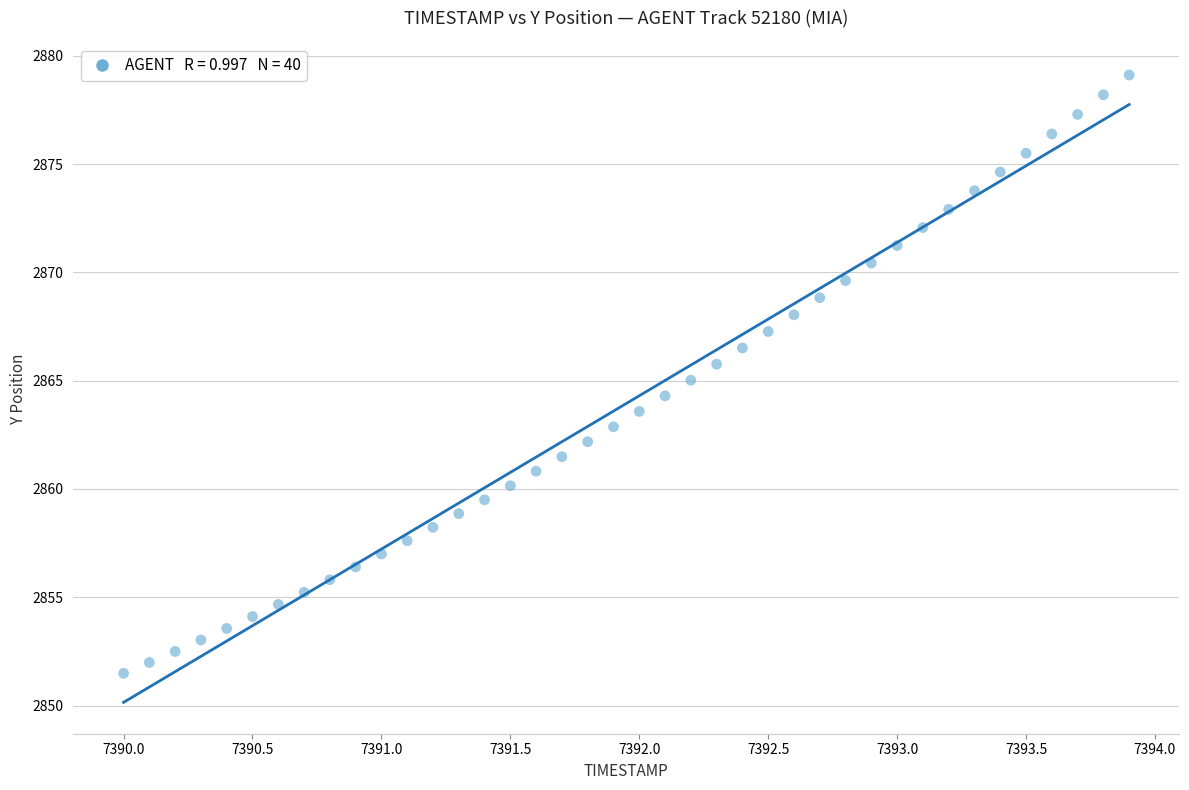

What is the range of Y values (max minus min)?

27.6